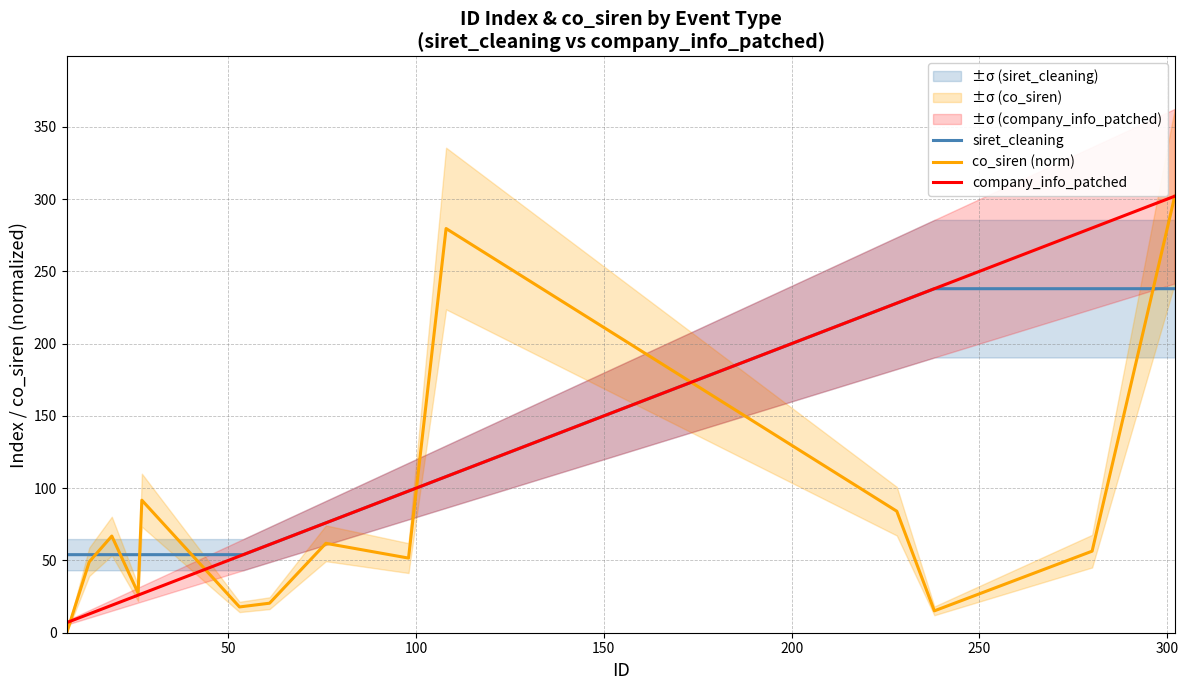

What is the value of the siret_cleaning point at the 3rd from the left?

54.0